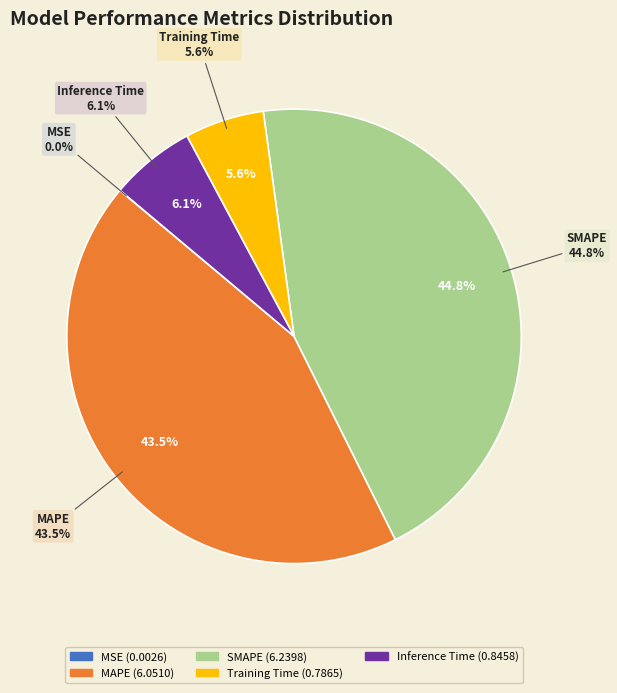

Which category has the biggest portion of the pie?

SMAPE